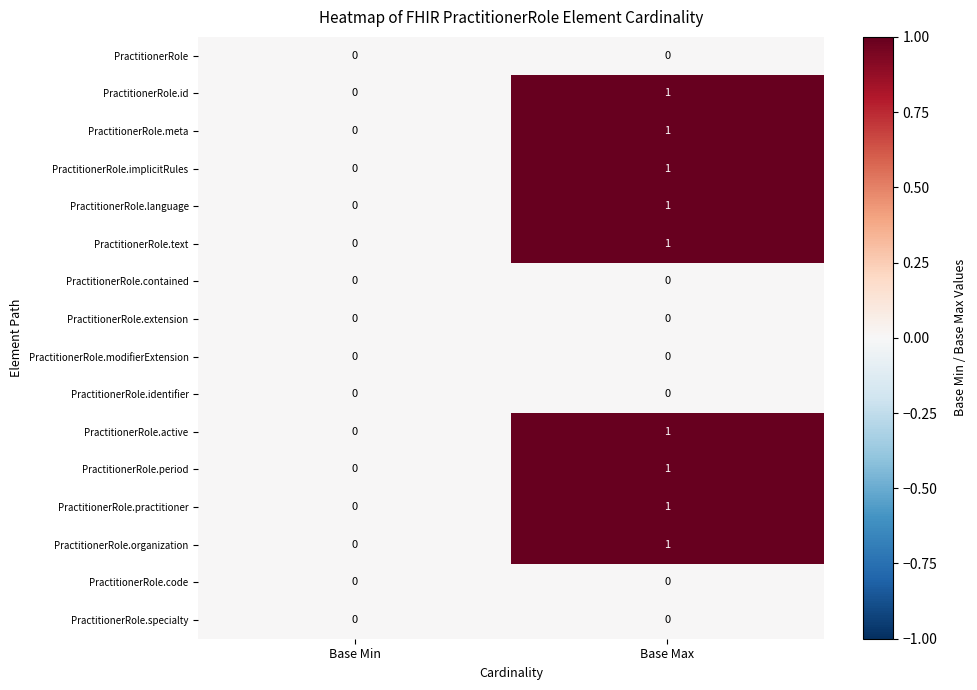

Count the number of categories in the chart.

2